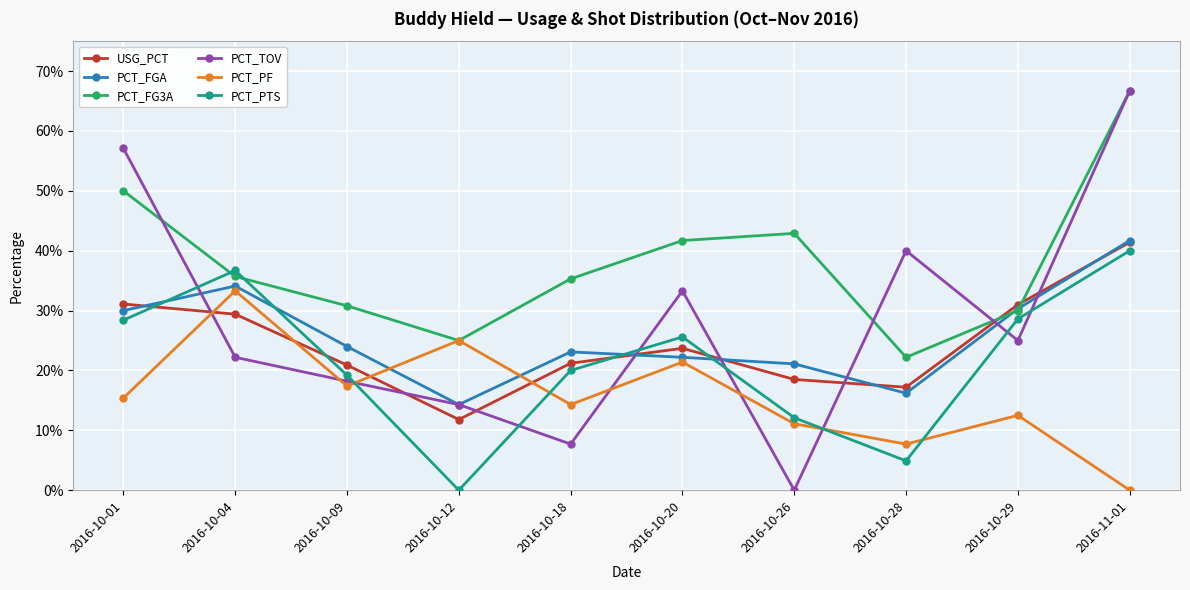

What is the label of the 1st point from the left?

2016-10-01